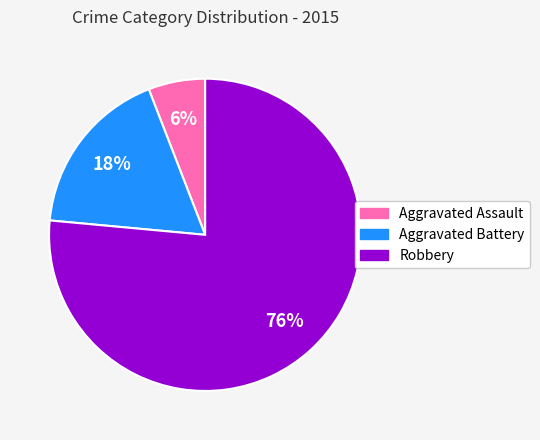

Which slice is the largest?

Robbery